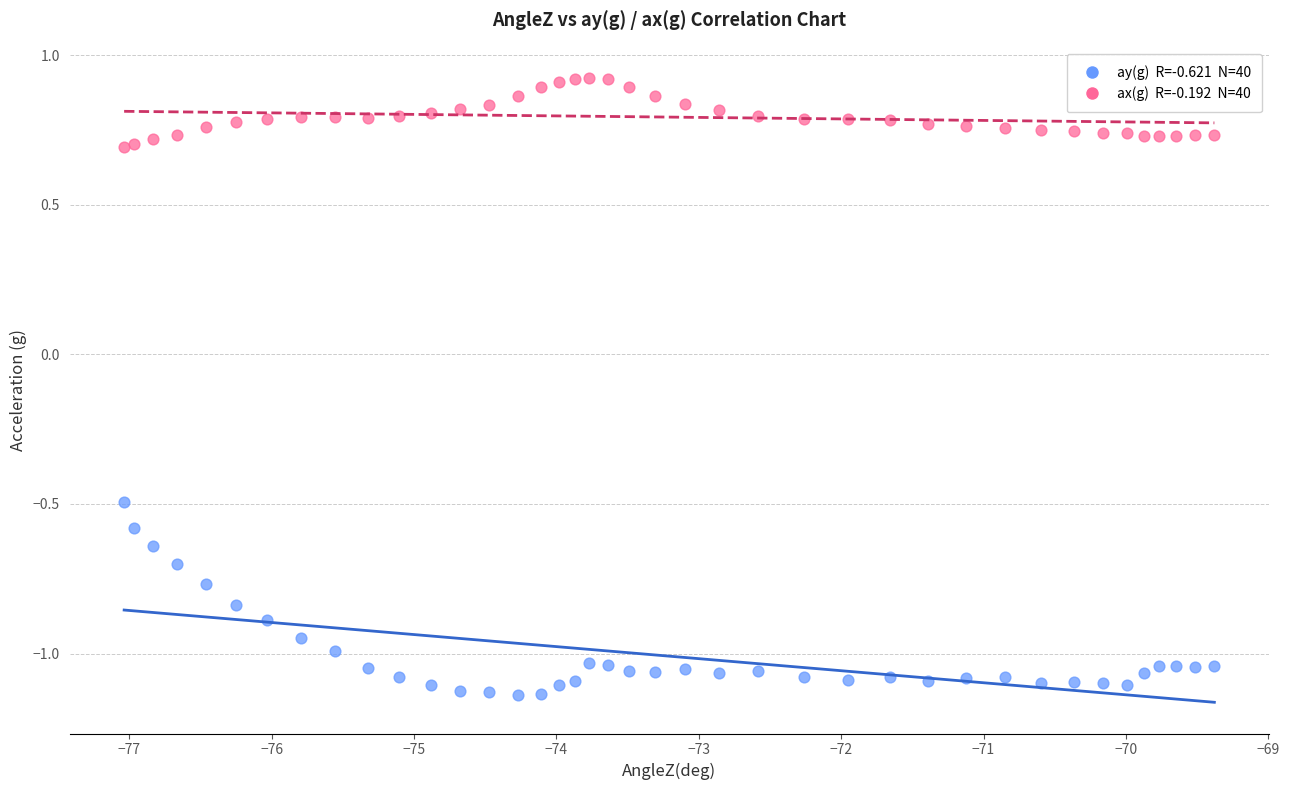

Across all series, what Y value is closest to 0?

-0.5